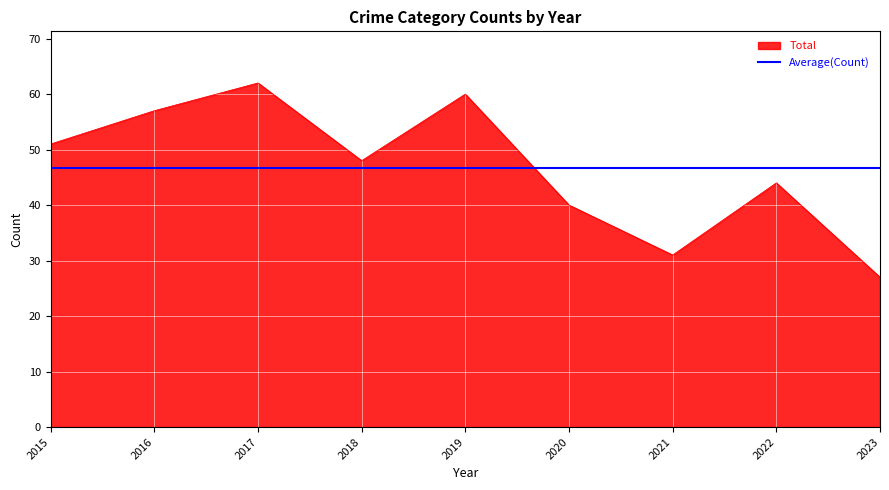

At which category is the sum across all series the highest?

2017